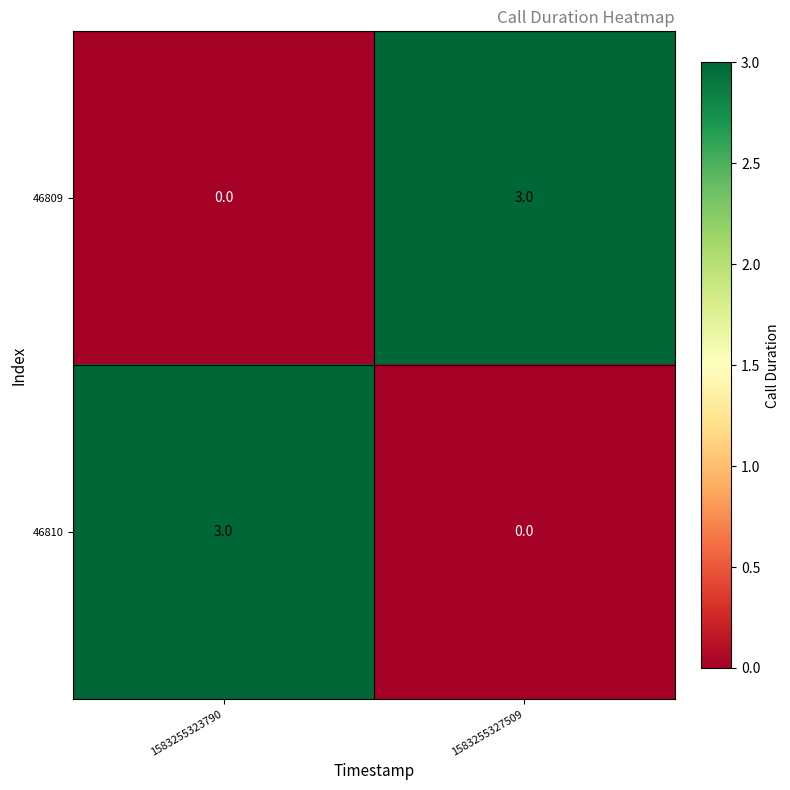

What is the spread (max minus min) of values at 1583255323790?

3